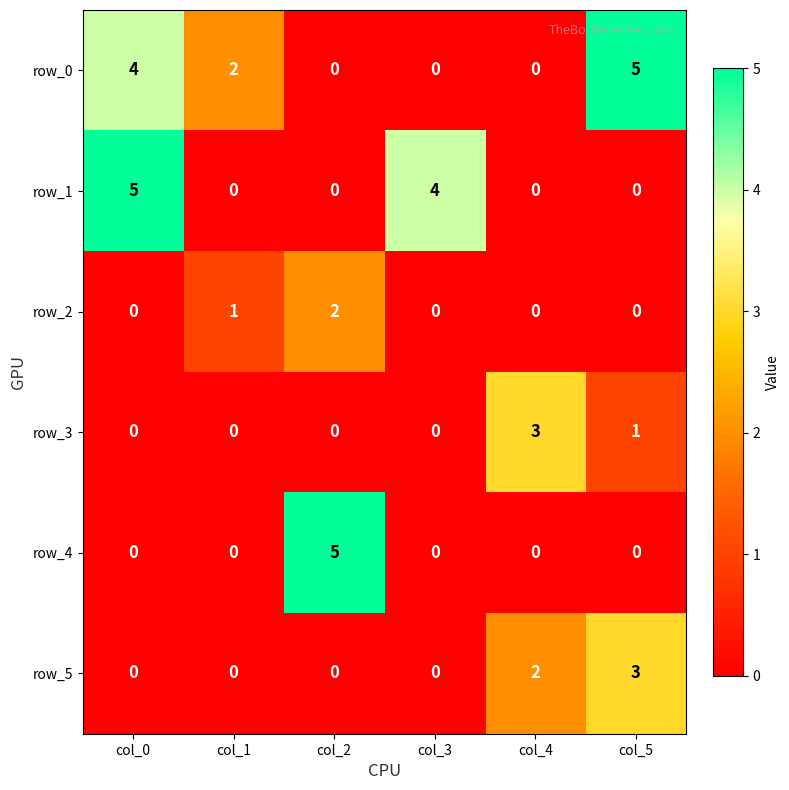

Which series has the largest total across all categories?

row_0